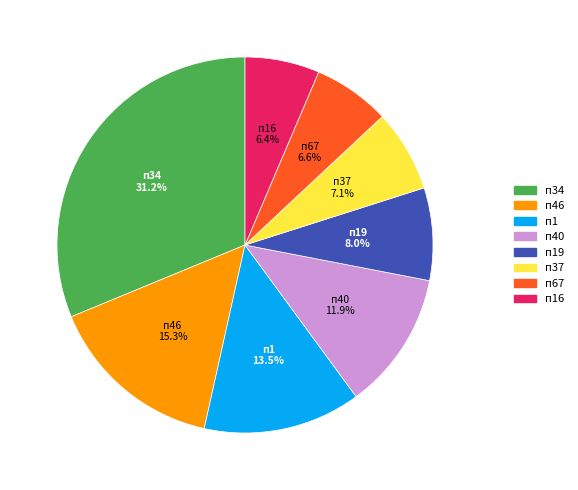

Which slice is the largest?

п34